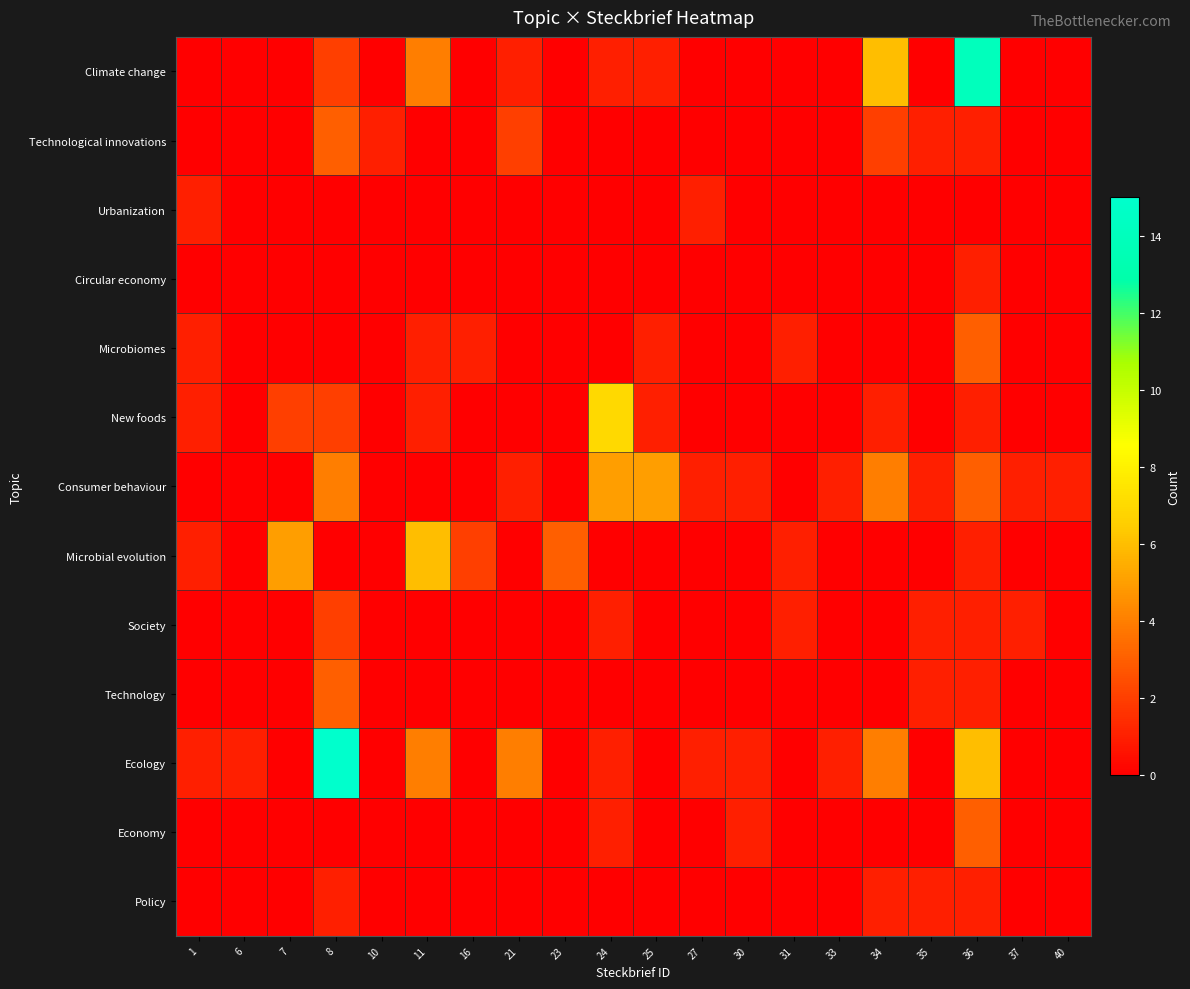

Reading left to right, list all the values displayed in this chart.

Climate change: 1=0	6=0	7=0	8=2	10=0	11=4	16=0	21=1	23=0	24=1	25=1	27=0	30=0	31=0	33=0	34=6	35=0	36=14	37=0	40=0
Technological innovations: 1=0	6=0	7=0	8=3	10=1	11=0	16=0	21=2	23=0	24=0	25=0	27=0	30=0	31=0	33=0	34=2	35=1	36=1	37=0	40=0
Urbanization: 1=1	6=0	7=0	8=0	10=0	11=0	16=0	21=0	23=0	24=0	25=0	27=1	30=0	31=0	33=0	34=0	35=0	36=0	37=0	40=0
Circular economy: 1=0	6=0	7=0	8=0	10=0	11=0	16=0	21=0	23=0	24=0	25=0	27=0	30=0	31=0	33=0	34=0	35=0	36=1	37=0	40=0
Microbiomes: 1=1	6=0	7=0	8=0	10=0	11=1	16=1	21=0	23=0	24=0	25=1	27=0	30=0	31=1	33=0	34=0	35=0	36=3	37=0	40=0
New foods: 1=1	6=0	7=2	8=2	10=0	11=1	16=0	21=0	23=0	24=7	25=1	27=0	30=0	31=0	33=0	34=1	35=0	36=1	37=0	40=0
Consumer behaviour: 1=0	6=0	7=0	8=4	10=0	11=0	16=0	21=1	23=0	24=5	25=5	27=1	30=1	31=0	33=1	34=4	35=1	36=3	37=1	40=1
Microbial evolution: 1=1	6=0	7=5	8=0	10=0	11=6	16=2	21=0	23=3	24=0	25=0	27=0	30=0	31=1	33=0	34=0	35=0	36=1	37=0	40=0
Society: 1=0	6=0	7=0	8=2	10=0	11=0	16=0	21=0	23=0	24=1	25=0	27=0	30=0	31=1	33=0	34=0	35=1	36=1	37=1	40=0
Technology: 1=0	6=0	7=0	8=3	10=0	11=0	16=0	21=0	23=0	24=0	25=0	27=0	30=0	31=0	33=0	34=0	35=1	36=1	37=0	40=0
Ecology: 1=1	6=1	7=0	8=15	10=0	11=4	16=0	21=4	23=0	24=1	25=0	27=1	30=1	31=0	33=1	34=4	35=0	36=6	37=0	40=0
Economy: 1=0	6=0	7=0	8=0	10=0	11=0	16=0	21=0	23=0	24=1	25=0	27=0	30=1	31=0	33=0	34=0	35=0	36=3	37=0	40=0
Policy: 1=0	6=0	7=0	8=1	10=0	11=0	16=0	21=0	23=0	24=0	25=0	27=0	30=0	31=0	33=0	34=1	35=1	36=1	37=0	40=0